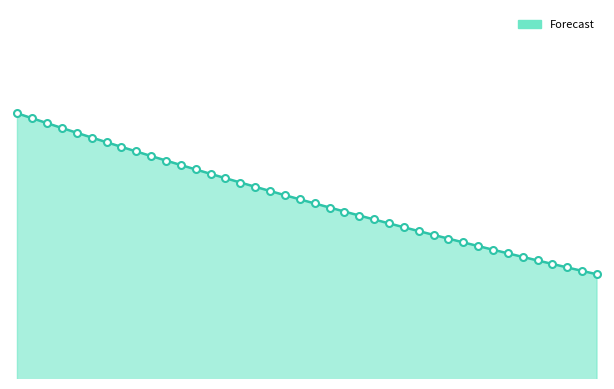

True or false: the data has more than 2 interior local peaks.

False